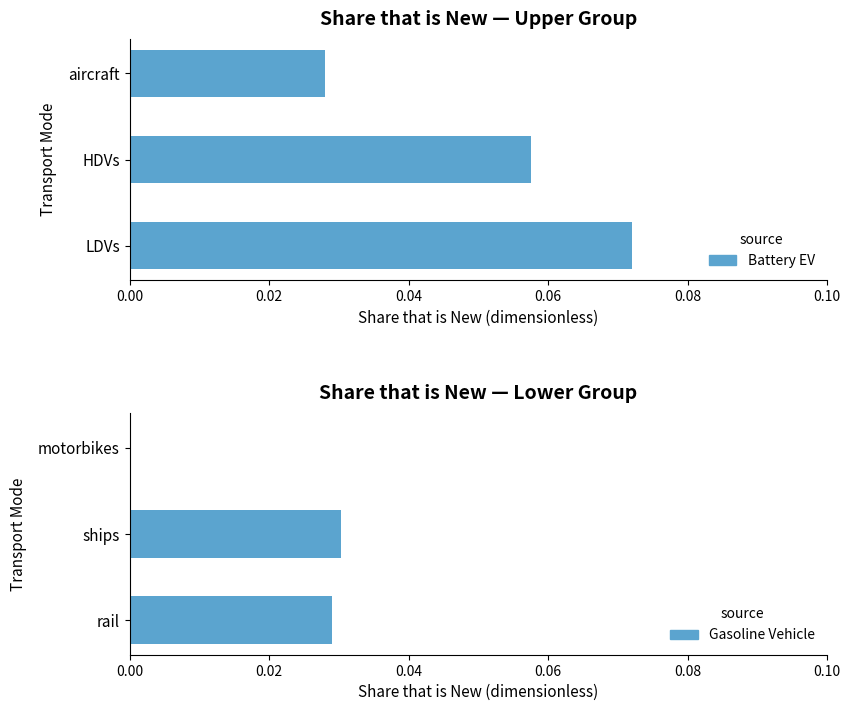

What is the sum of the gasoline vehicle values at ships and rail?

0.1